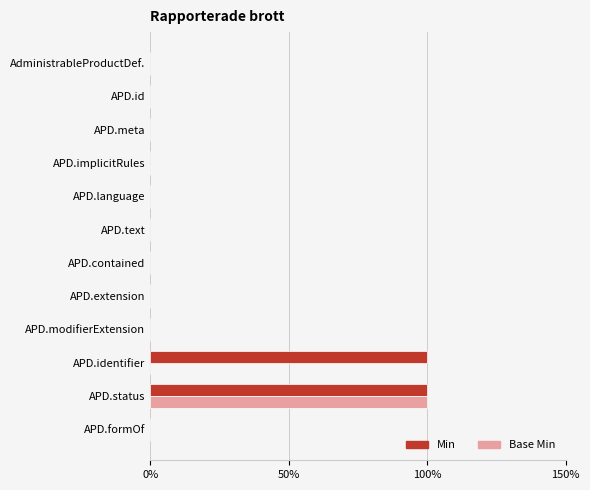

What is the sum of all Min values?

2